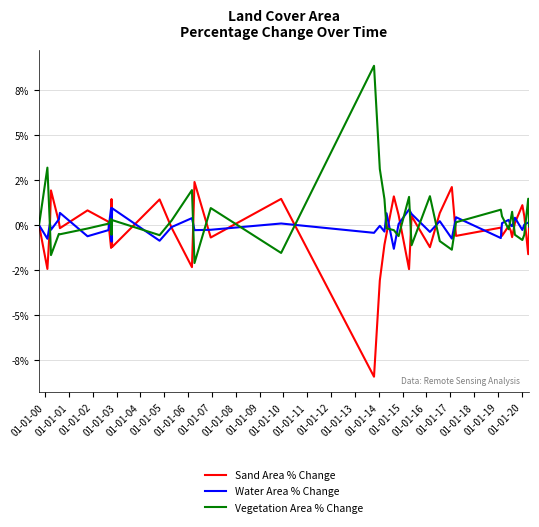

List the series in order of their overall mean, highest first.

Vegetation Area % Change, Water Area % Change, Sand Area % Change